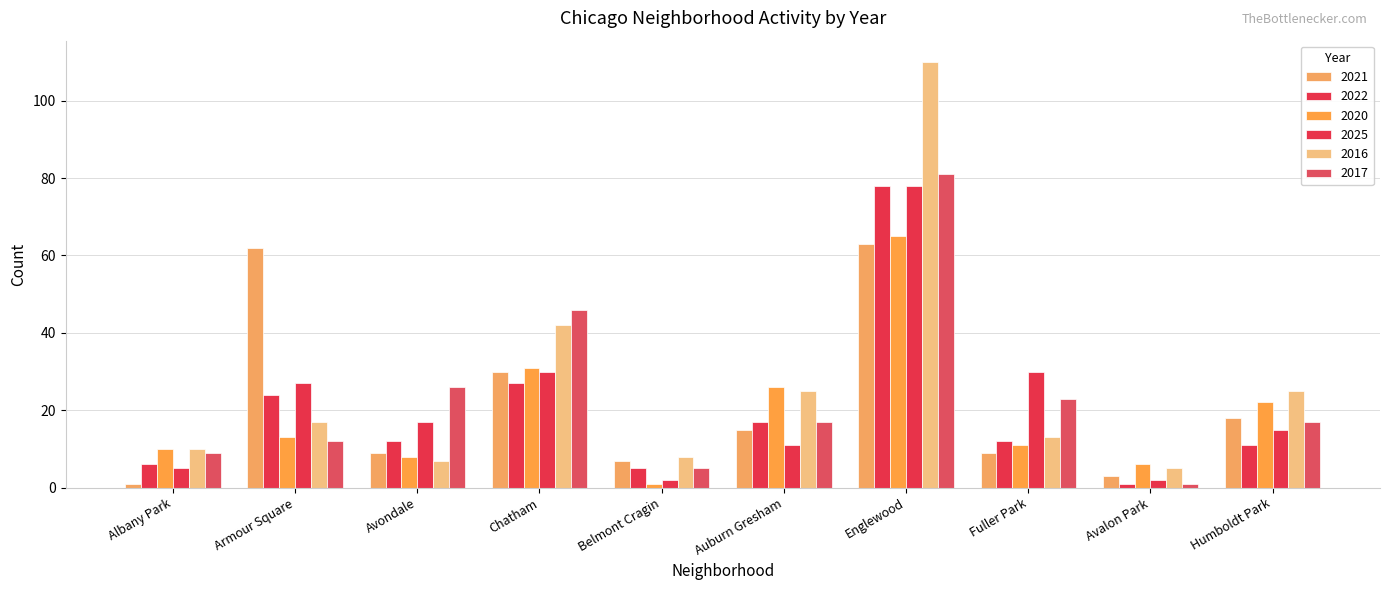

Are the bars grouped side by side (vs. stacked)?

Yes